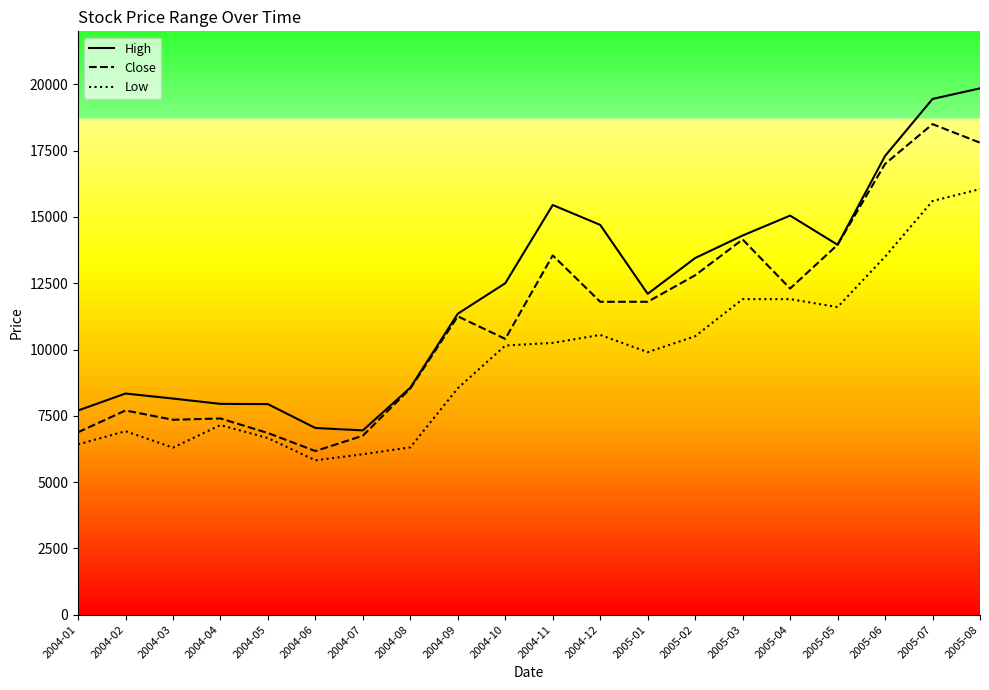

Rank the categories by High value from lowest to highest.

2004-07, 2004-06, 2004-01, 2004-05, 2004-04, 2004-03, 2004-02, 2004-08, 2004-09, 2005-01, 2004-10, 2005-02, 2005-05, 2005-03, 2004-12, 2005-04, 2004-11, 2005-06, 2005-07, 2005-08